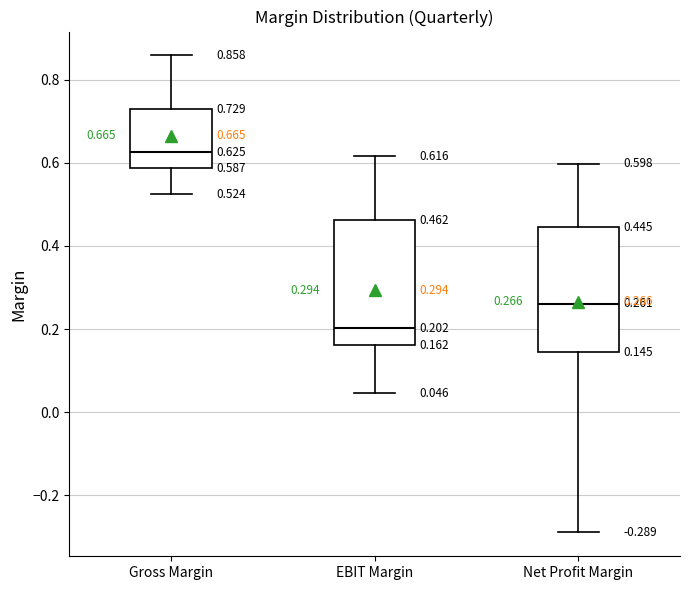

Which box has the highest median line?

Gross Margin